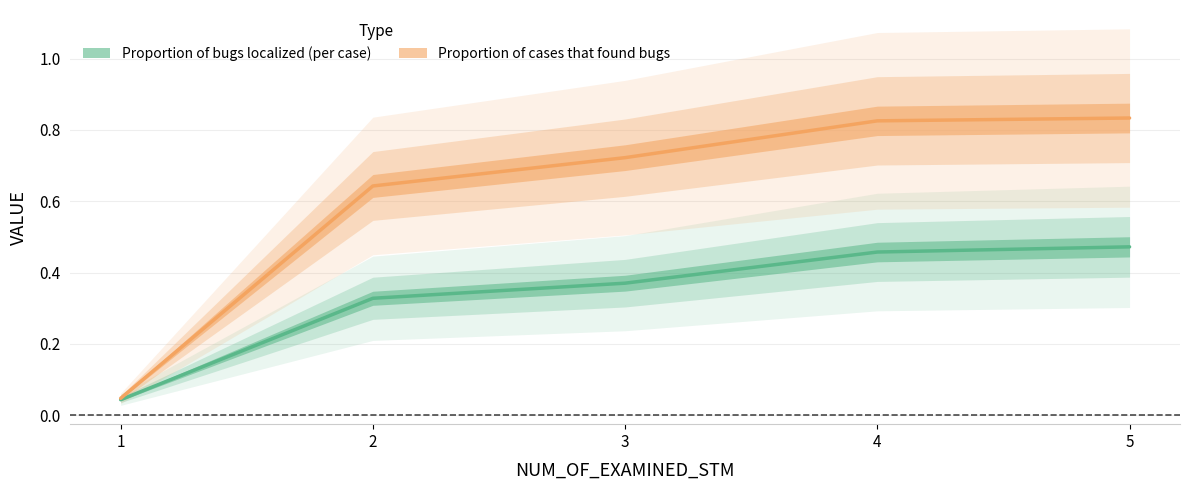

What is the approximate value of Proportion of cases that found bugs at 2?

0.6